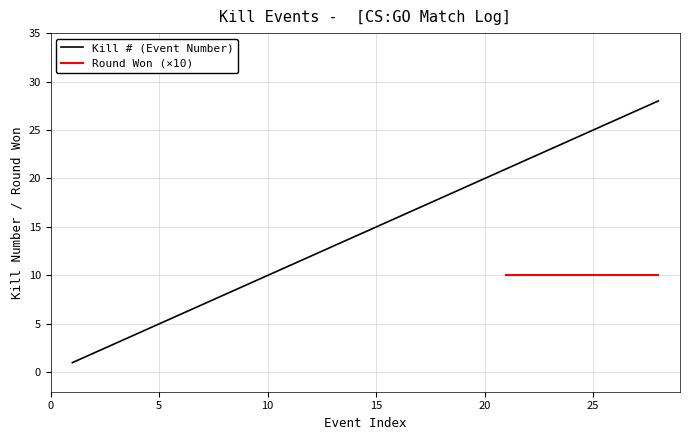

What is the maximum value for Kill # (Event Number)?

28